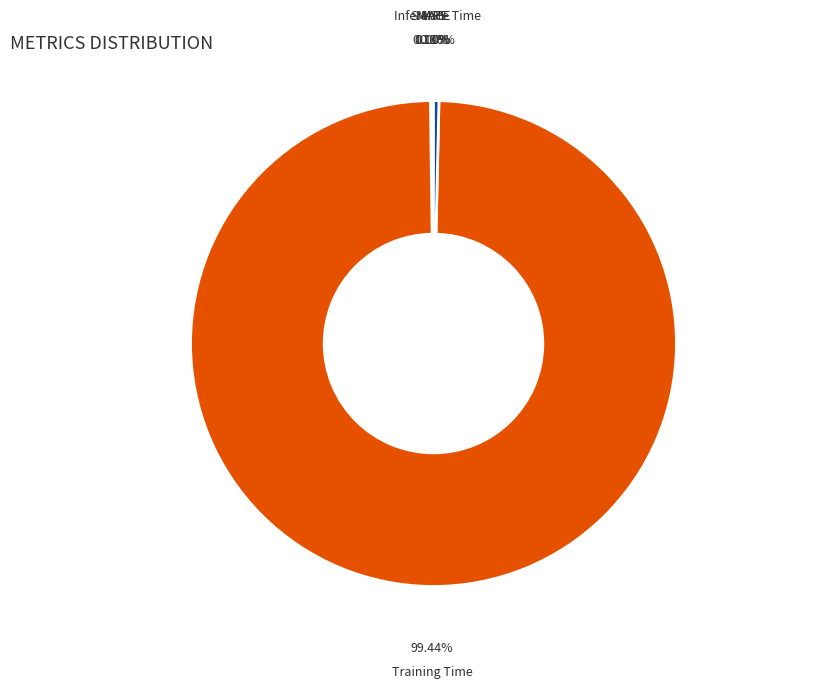

Combined, do Training Time and Inference Time account for over 50%?

Yes